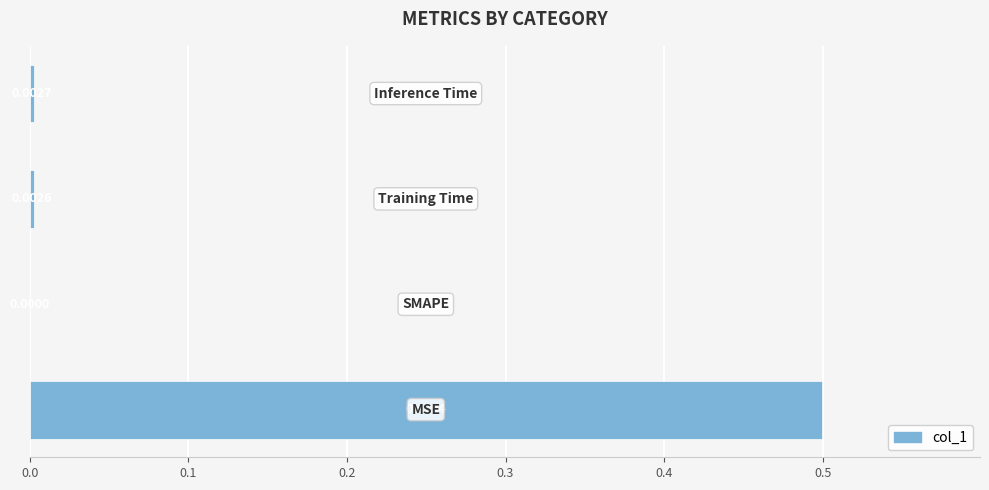

What is the sum of all values?

0.5